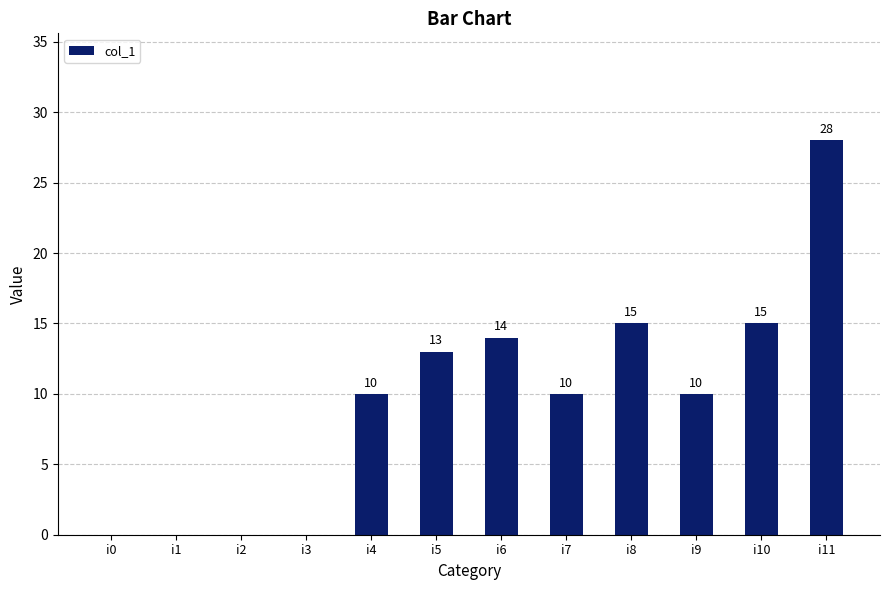

How many data points does each series have?

12